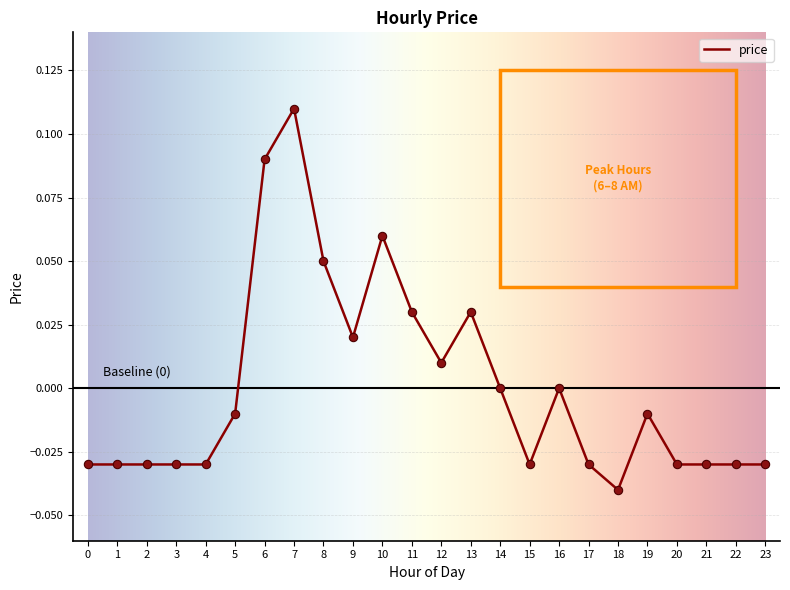

At which category does the chart reach its minimum across all series?

18